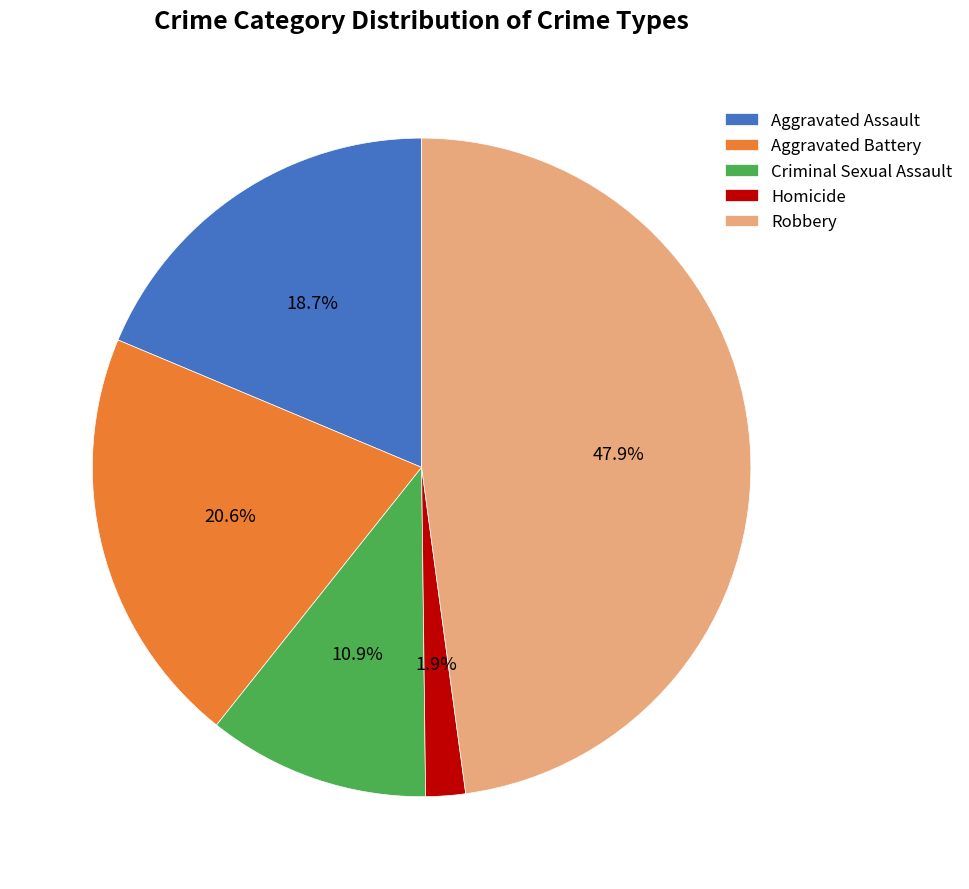

Which has a higher value, Homicide or Criminal Sexual Assault?

Criminal Sexual Assault